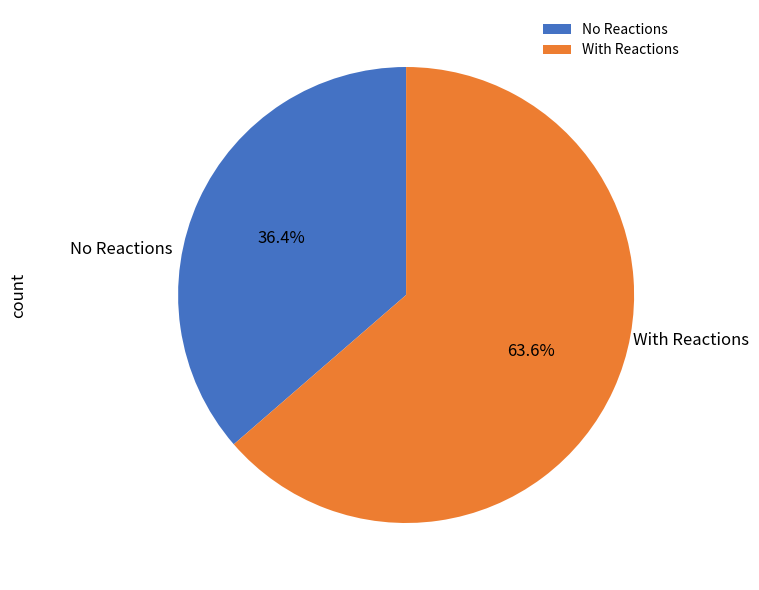

Do No Reactions and With Reactions together represent more than half of the pie?

Yes